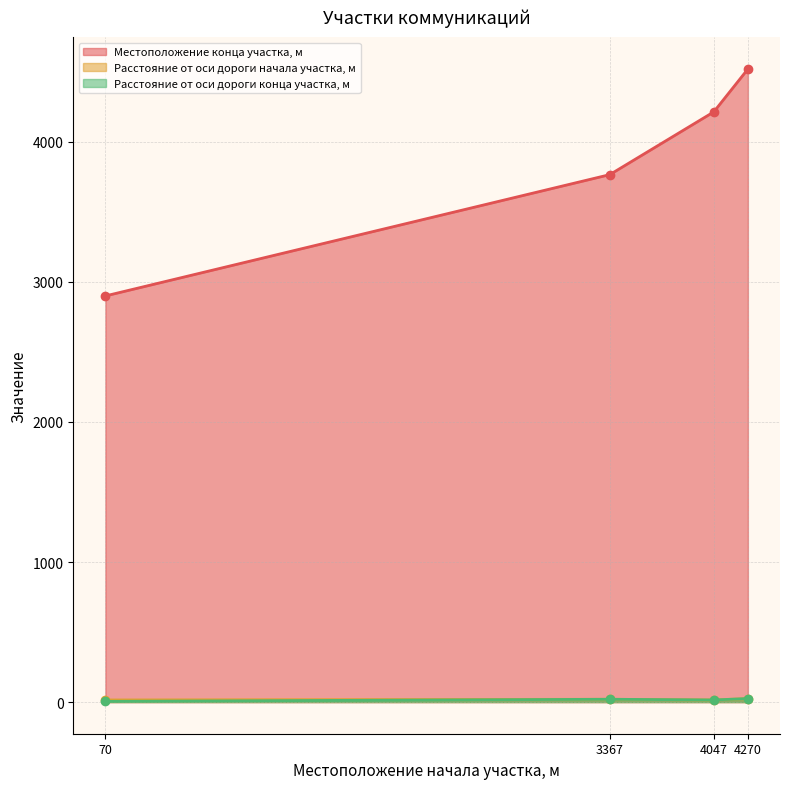

Where is the first local maximum for Расстояние от оси дороги конца участка, м?

3367